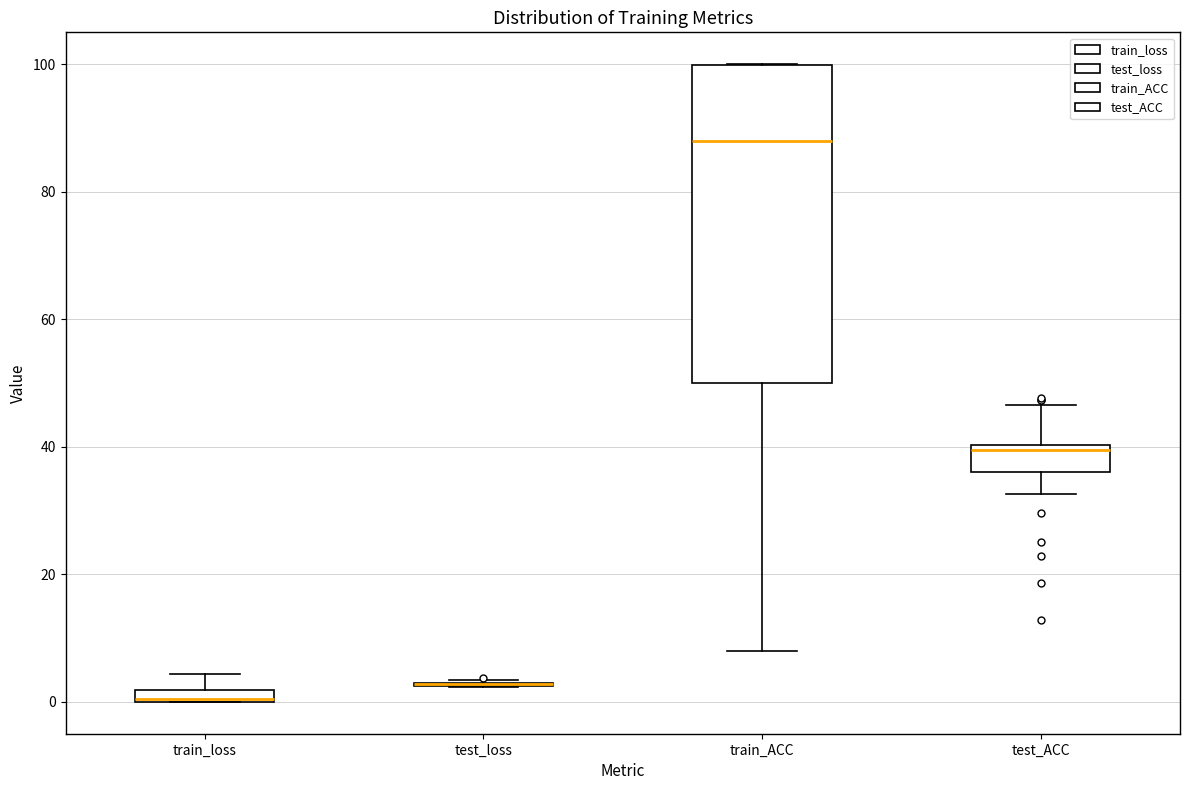

Comparing the boxes themselves (not the whiskers), which one is the tallest?

train_ACC